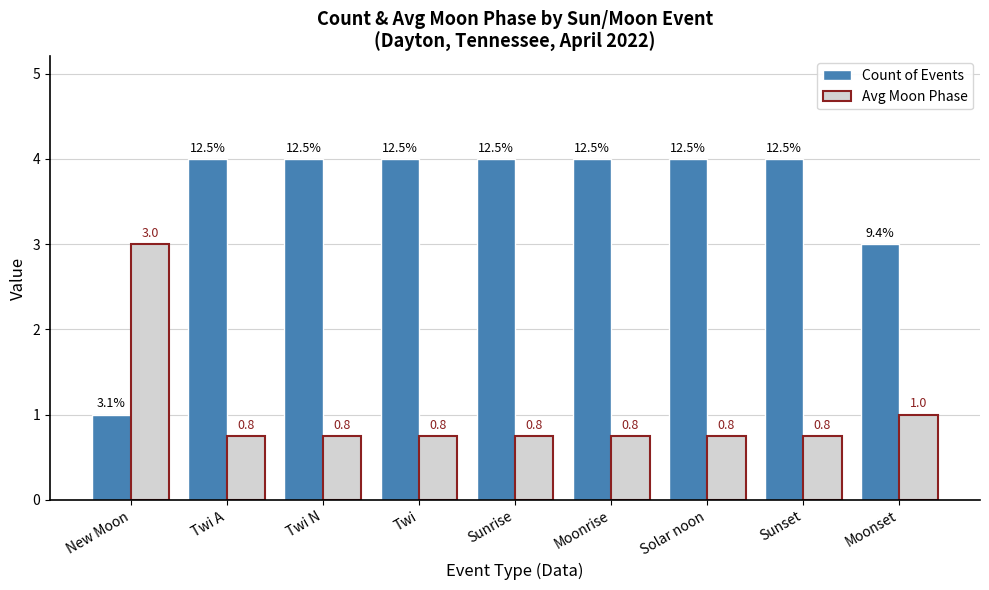

At which label is Avg Moon Phase closest to 1?

Moonset